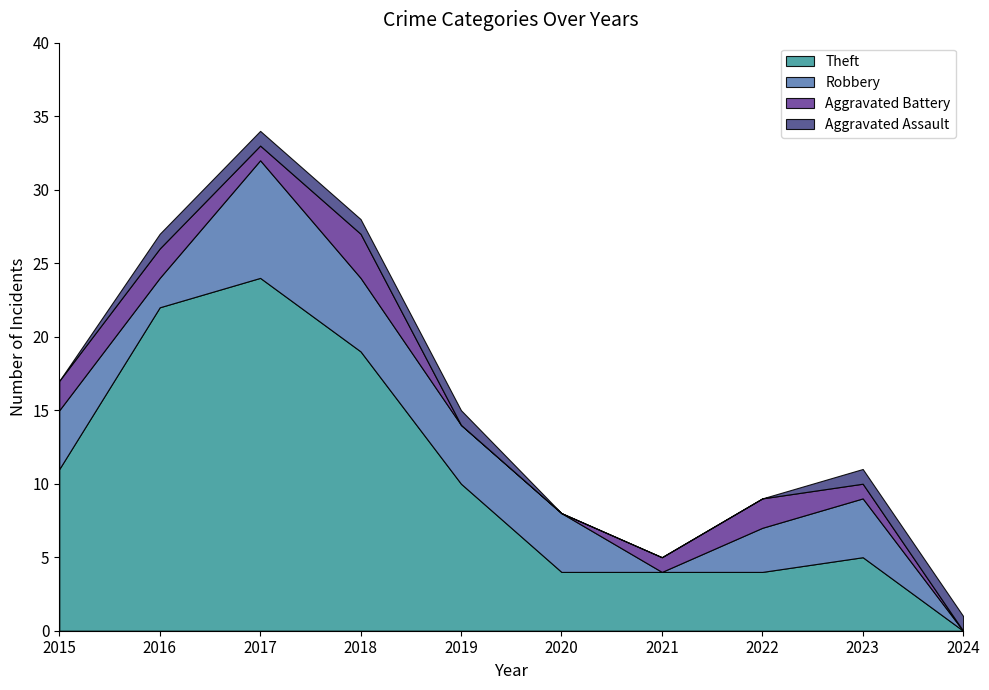

What is the difference between the maximum and minimum values in the Theft series?

24